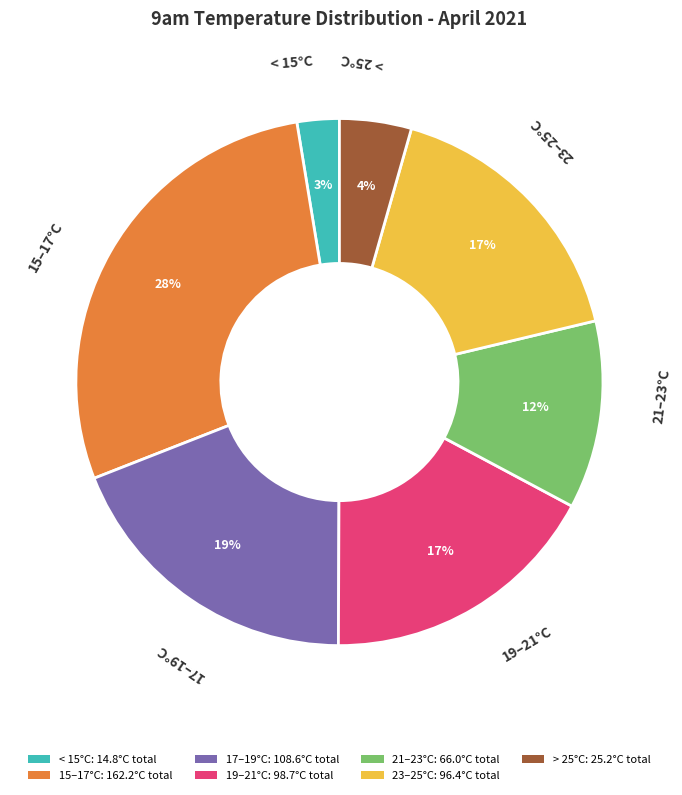

Is there any slice that represents more than half of the pie?

No